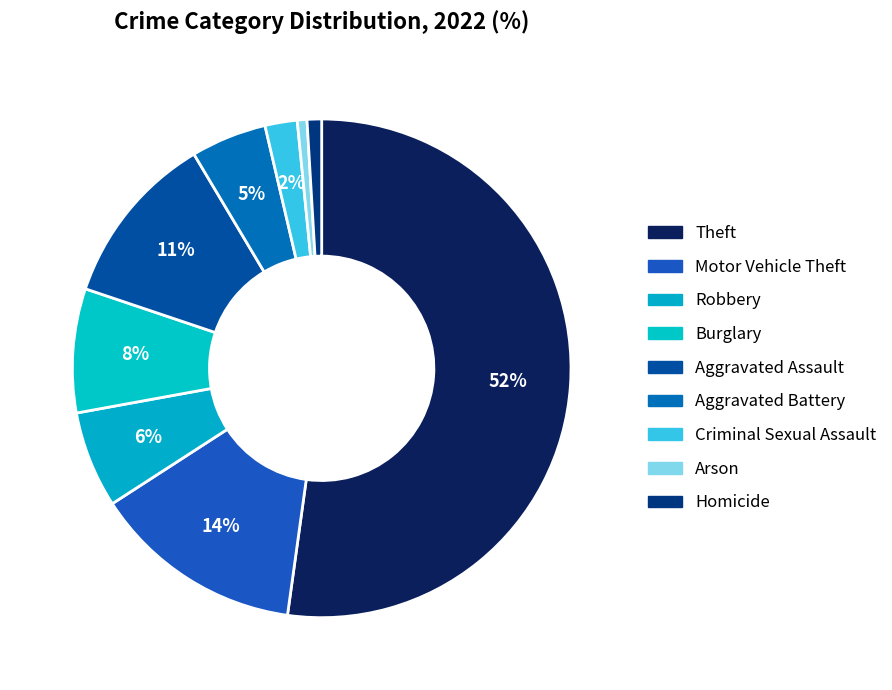

How many slices are in this pie chart?

9